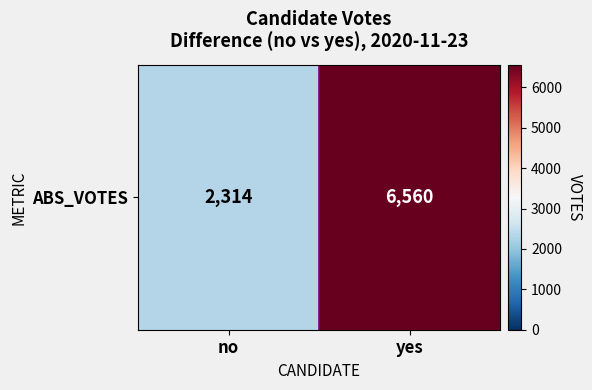

Reading left to right, transcribe all the data shown in this chart.

2314	6560